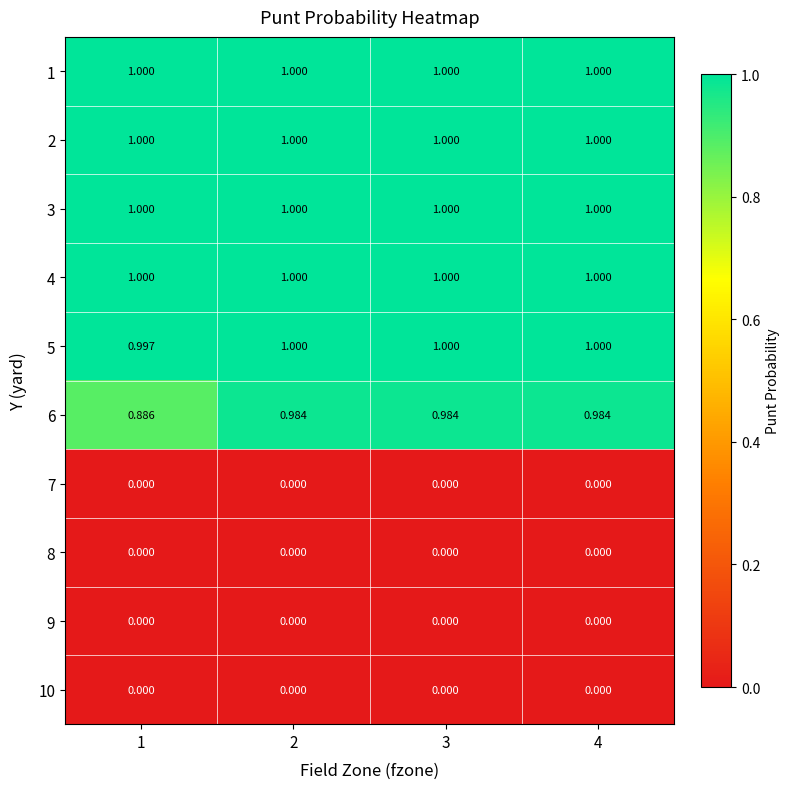

How many categories are shown in the chart?

4